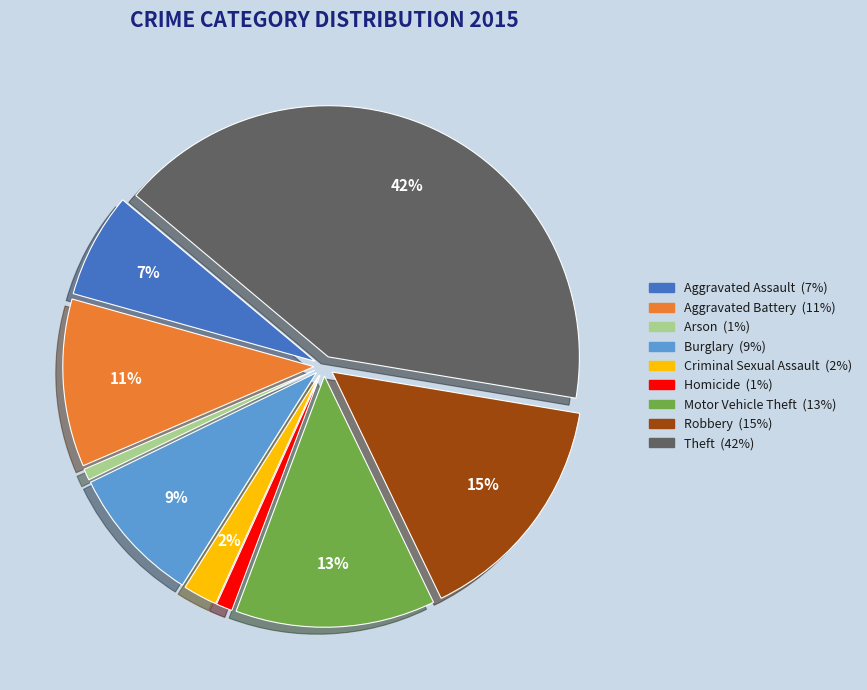

Approximately how many times larger is the value at Aggravated Battery compared to Burglary?

1.2